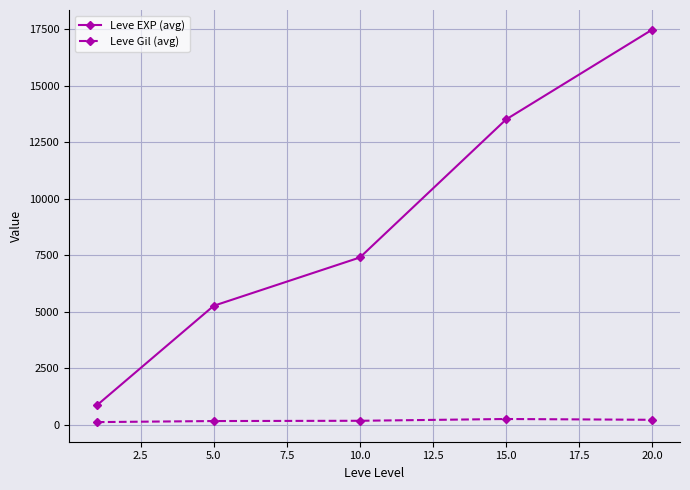

Which series has the widest spread of values?

Leve EXP (avg)